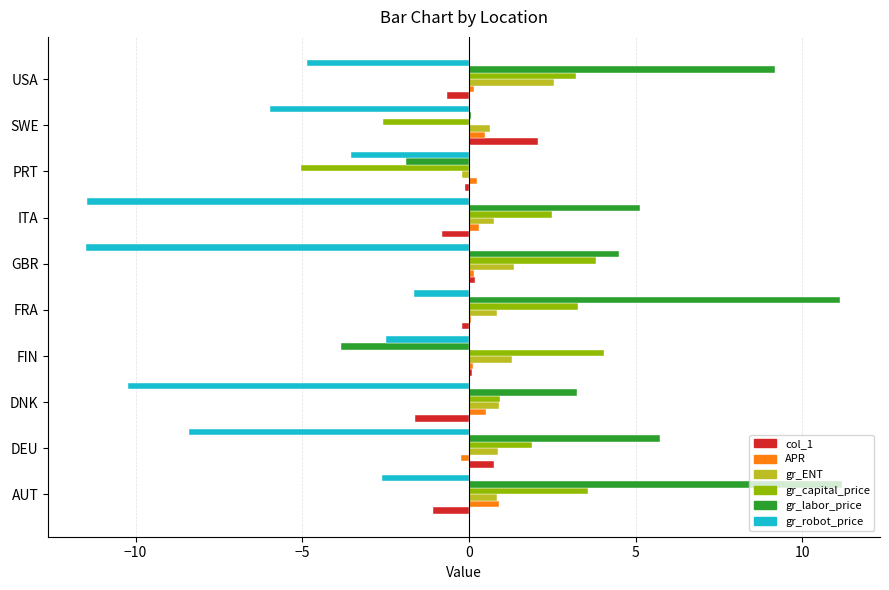

What is the highest value of the APR series?

0.9